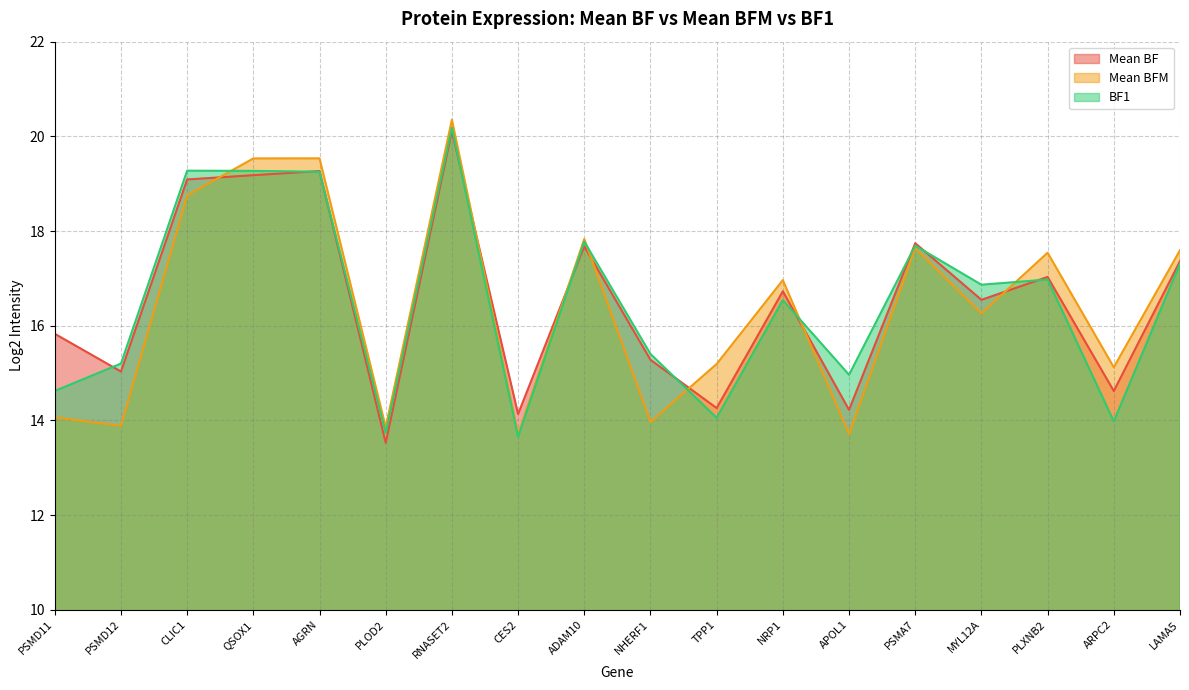

At which category does the chart reach its peak across all series?

RNASET2